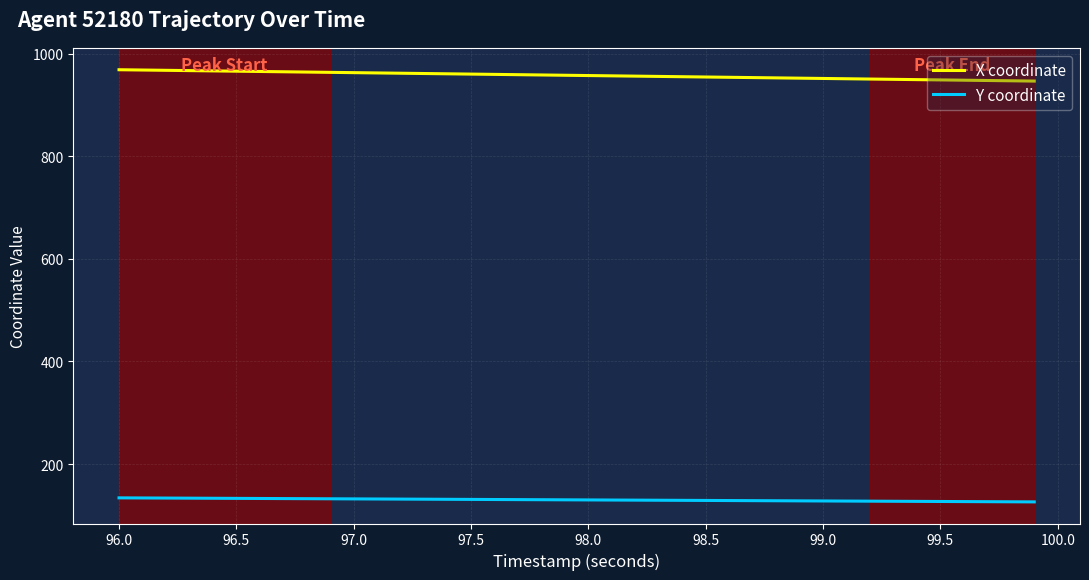

What is the minimum value for Y coordinate?

126.3